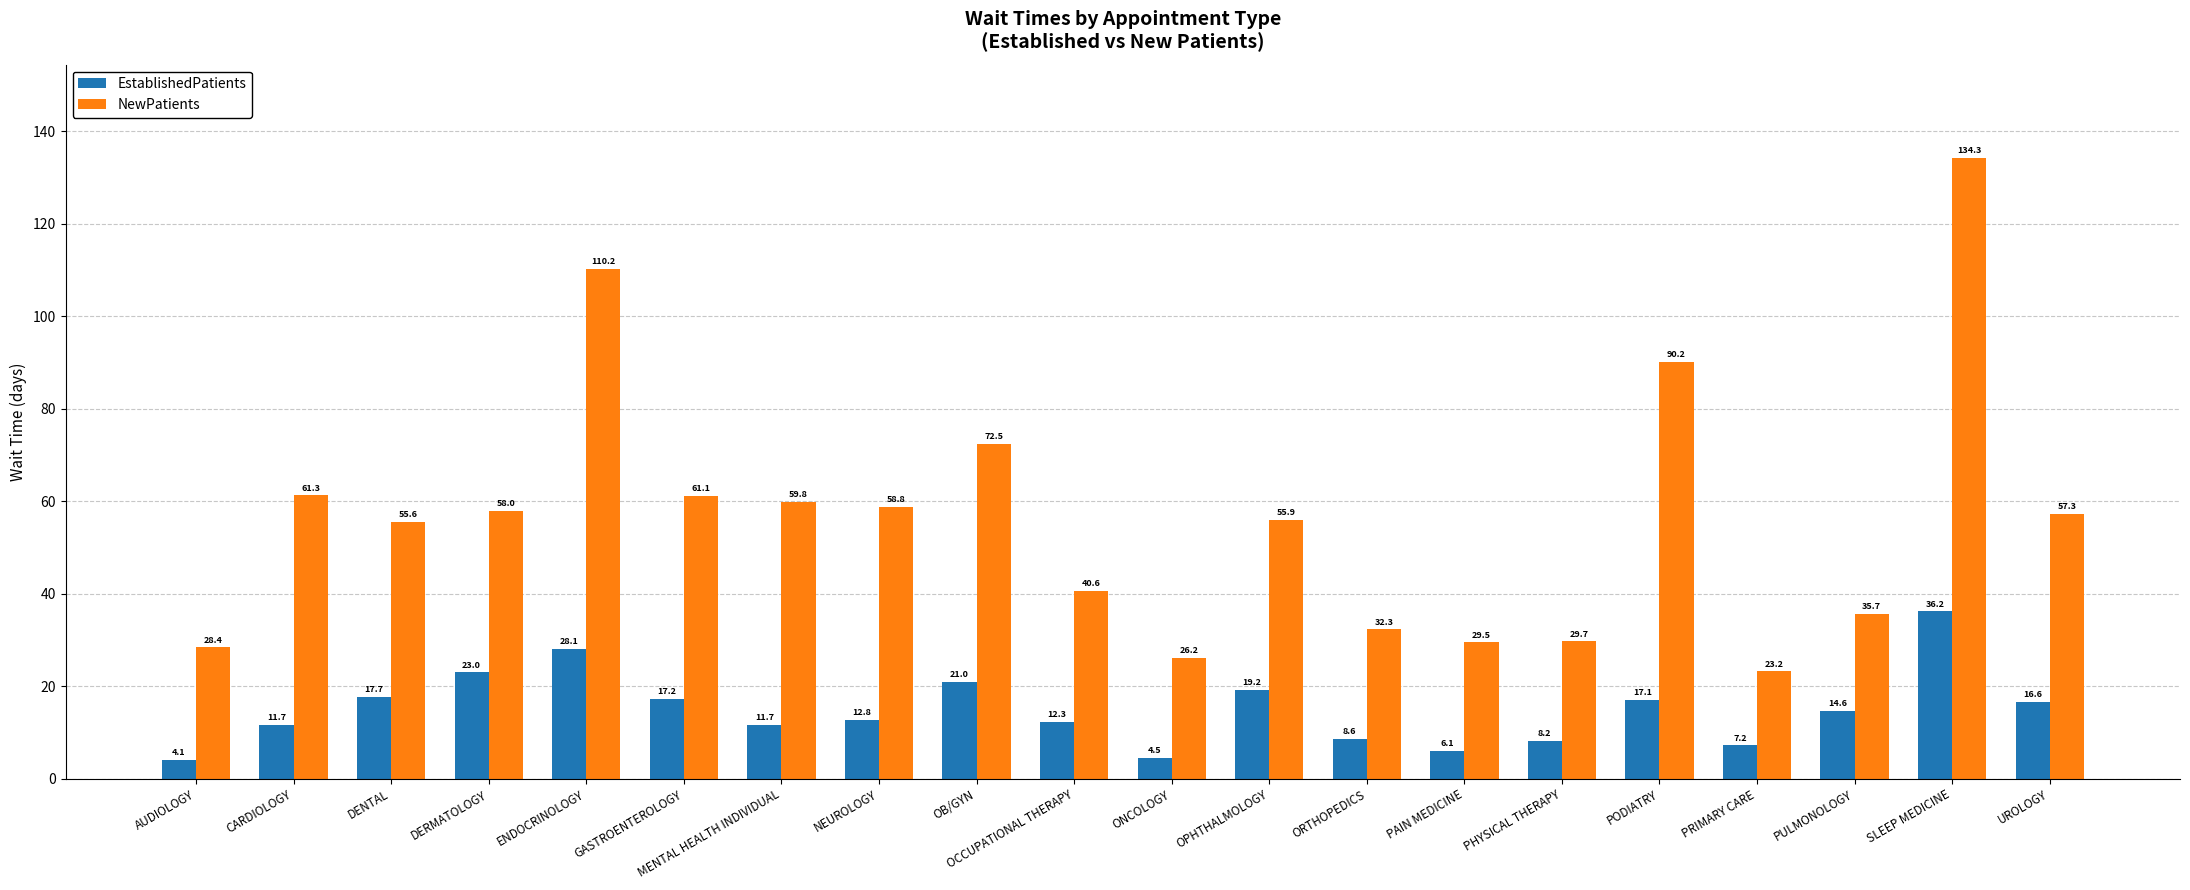

Does the chart contain stacked bars?

No